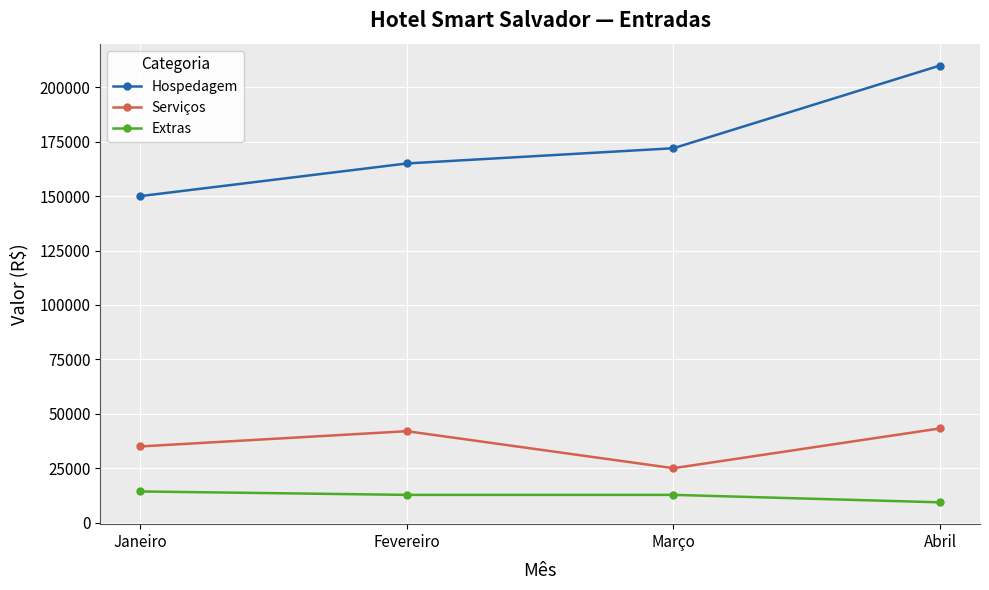

What is the sum of all Hospedagem values?

697000